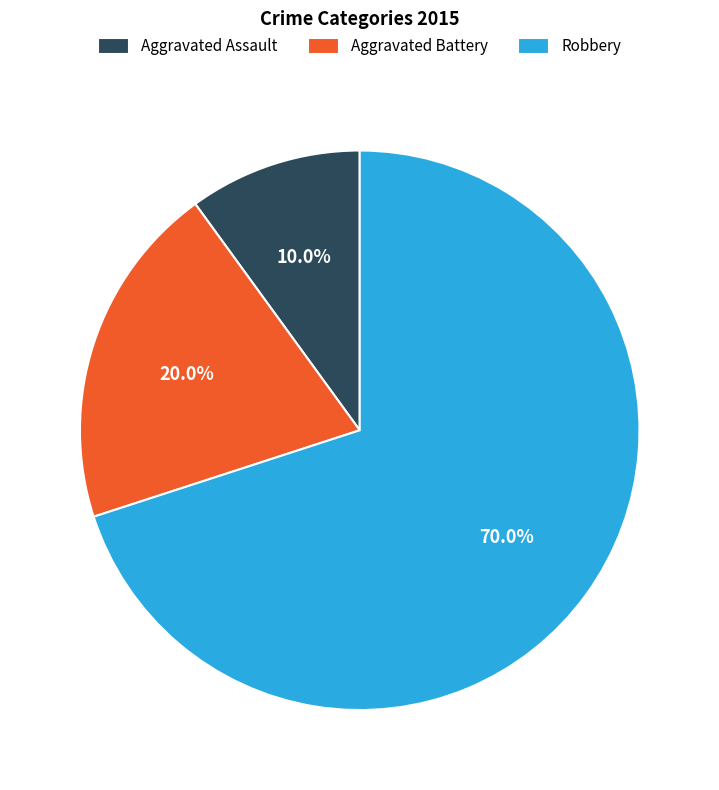

Rank the categories by value from highest to lowest.

Robbery, Aggravated Battery, Aggravated Assault